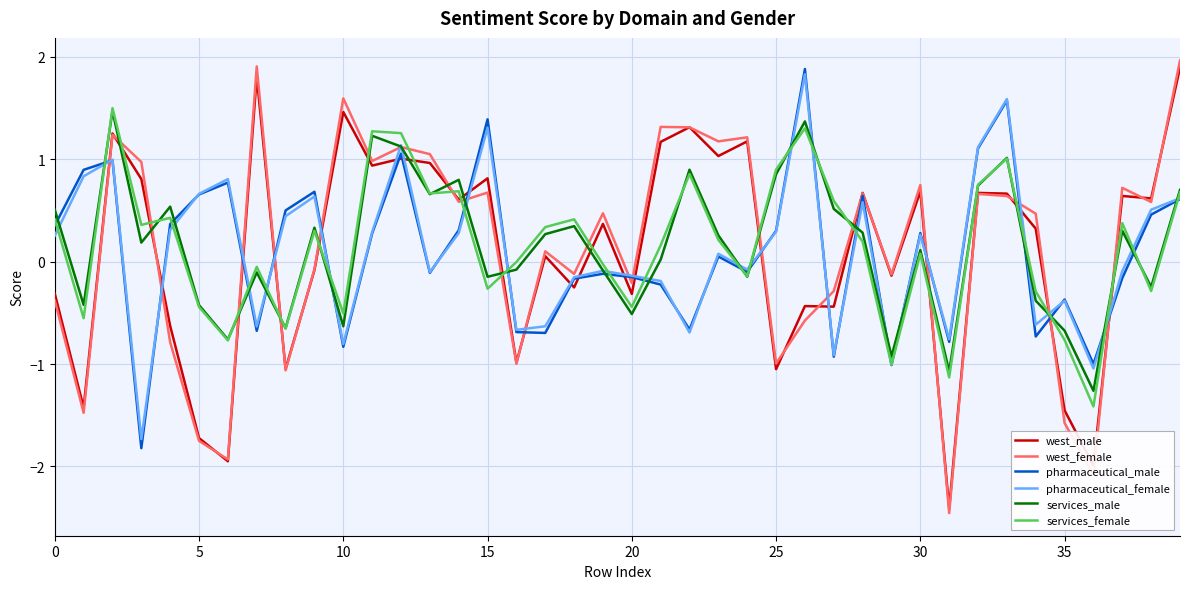

What is the greatest value displayed?

2.0